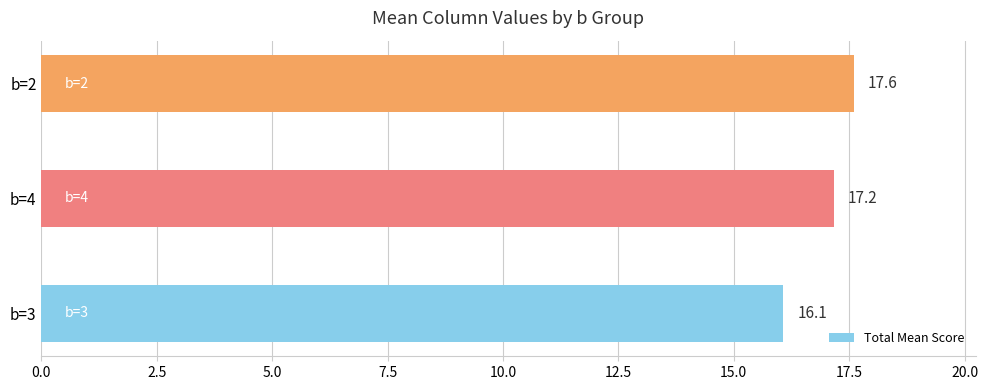

Rank the categories by value from highest to lowest.

b=2, b=4, b=3